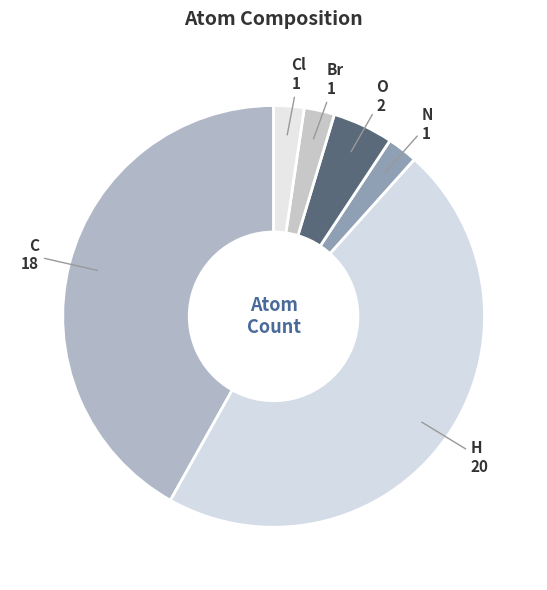

Does C represent more than half of the total?

No